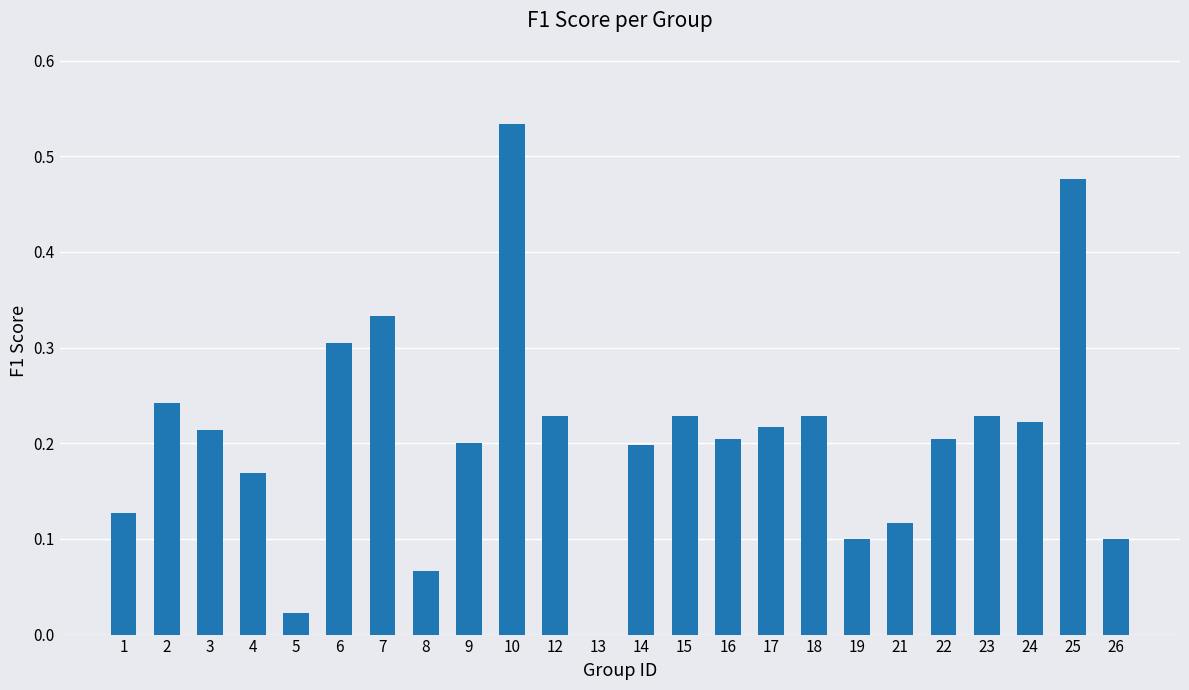

Is it true that the value at 21 is 0.0?

False